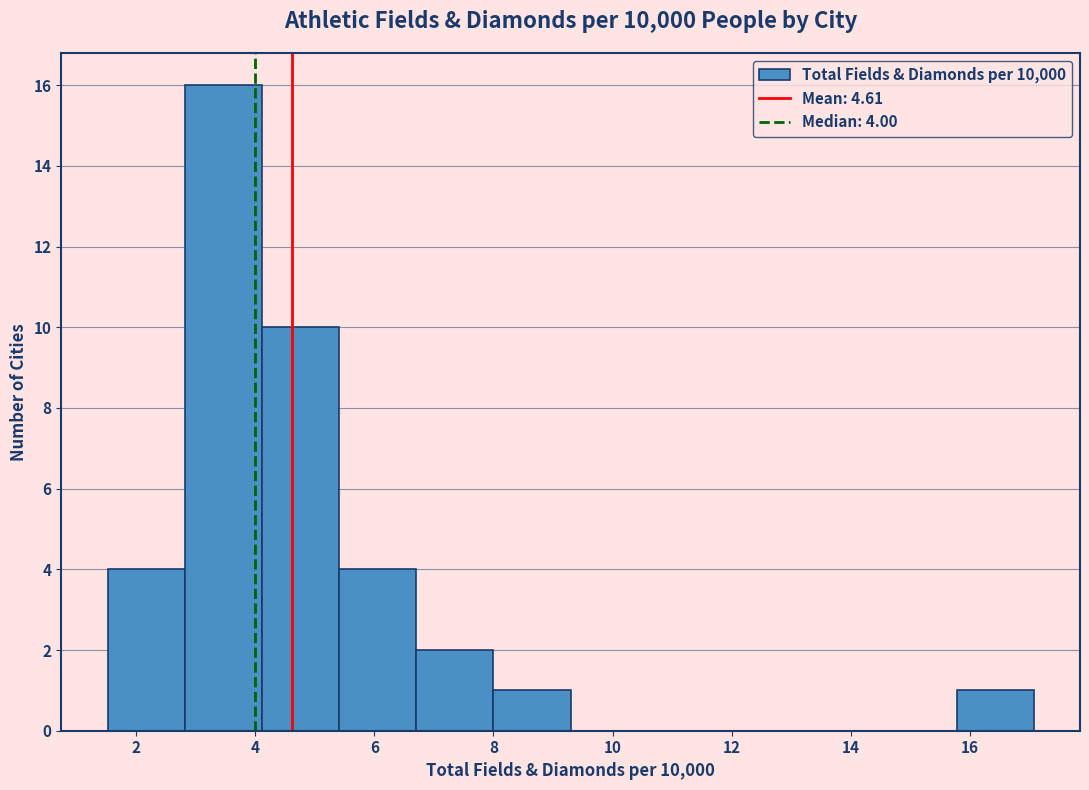

Which range on the x-axis has the tallest bar?

2.8 to 4.2